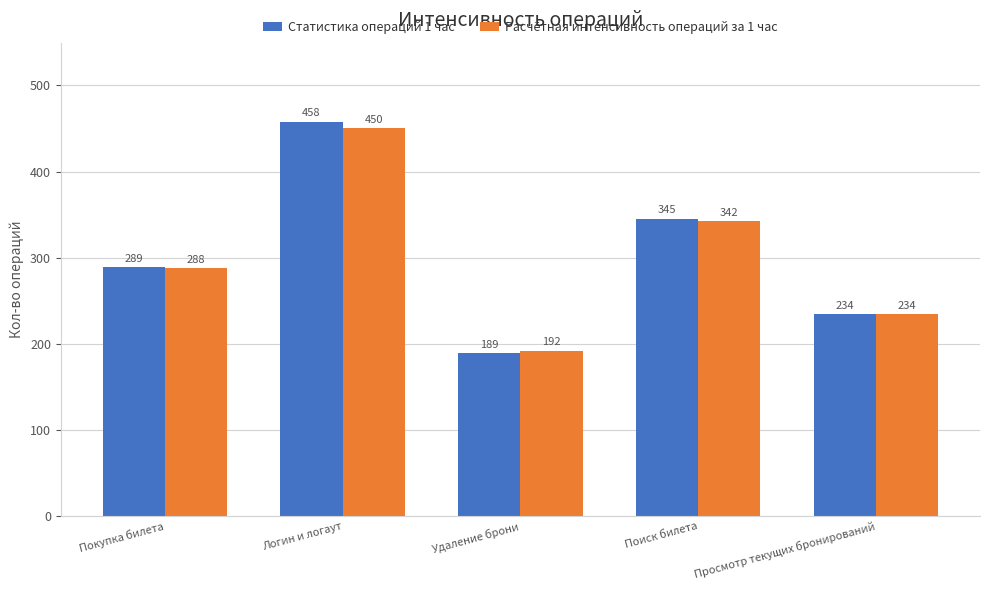

Rank the series by their average value, from highest to lowest.

Статистика операций 1 час, Расчётная интенсивность операций за 1 час